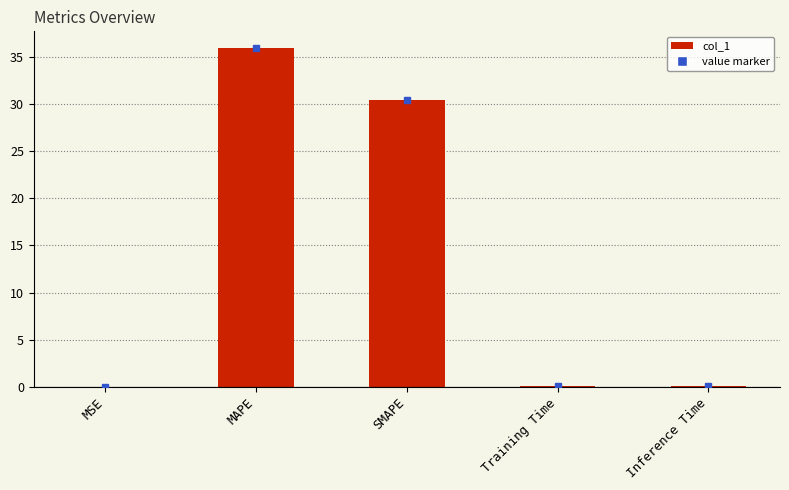

What is the greatest value displayed?

35.9